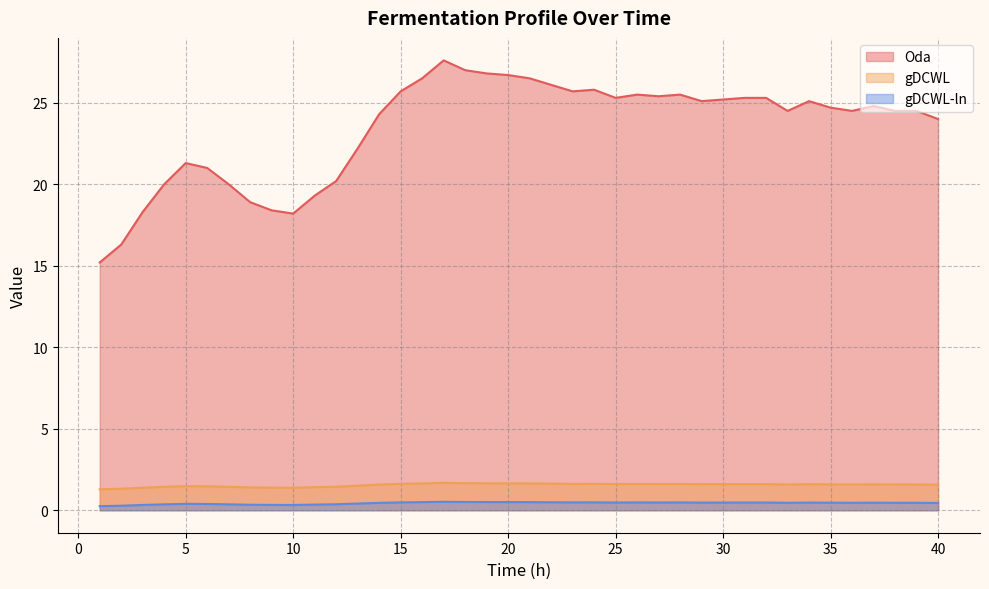

What are all the series names shown in the legend?

Oda, gDCWL, gDCWL-ln